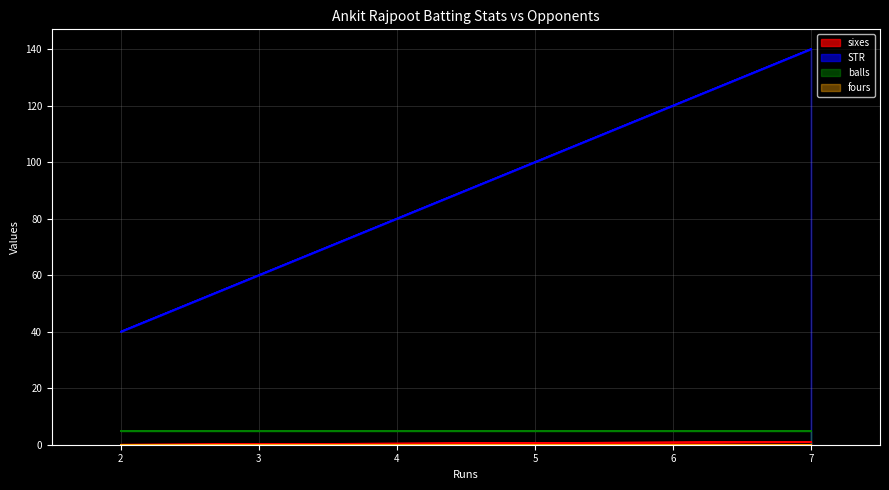

True or false: STR and sixes intersect in this chart.

False